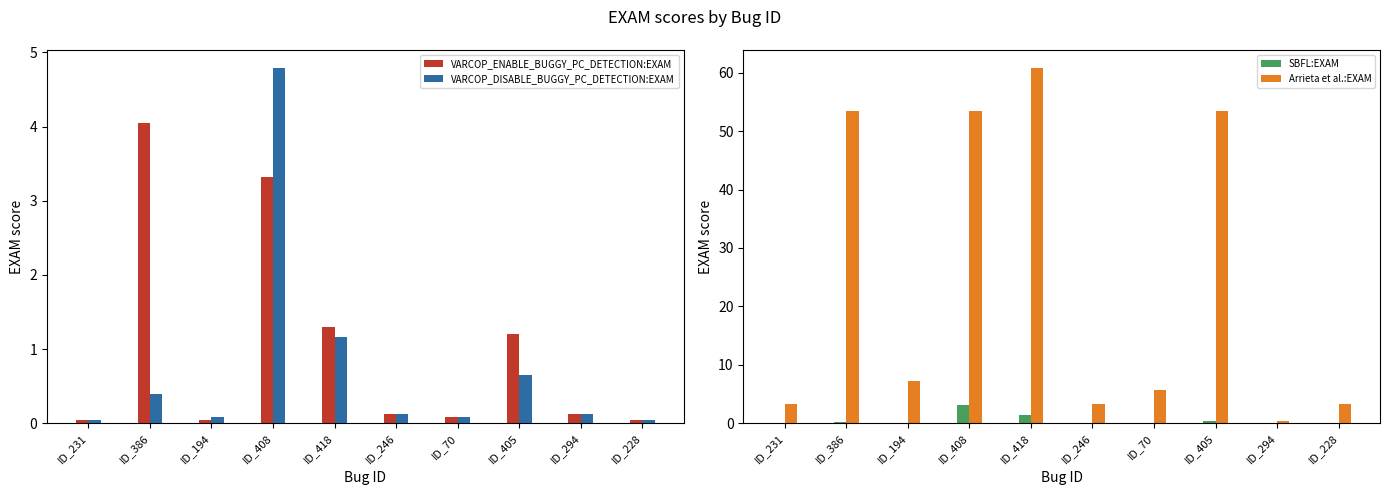

What is the difference between the second highest and second lowest values in the SBFL:EXAM series?

1.3